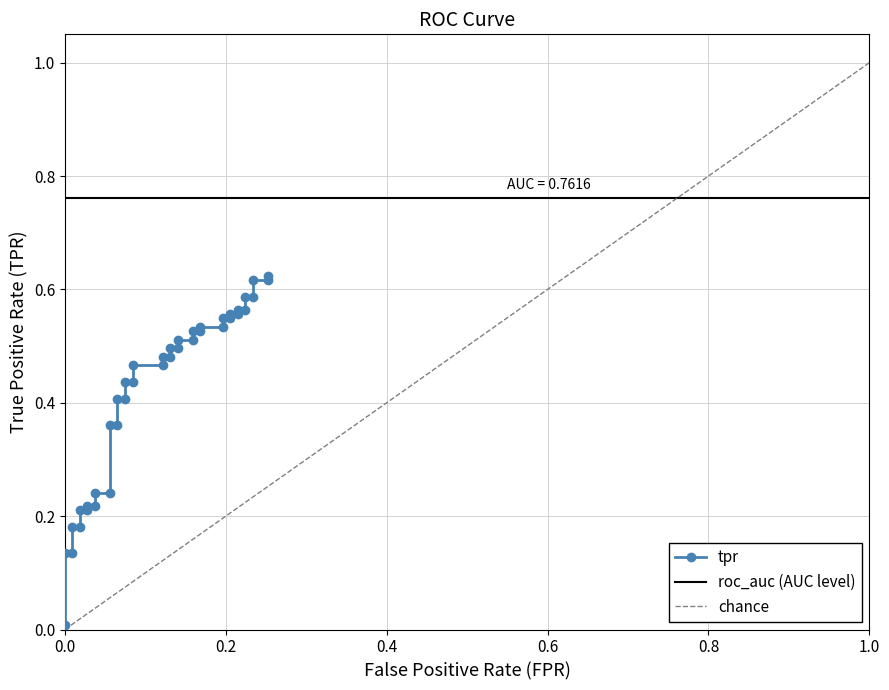

Is it true that the value at 37 is 0.2?

False